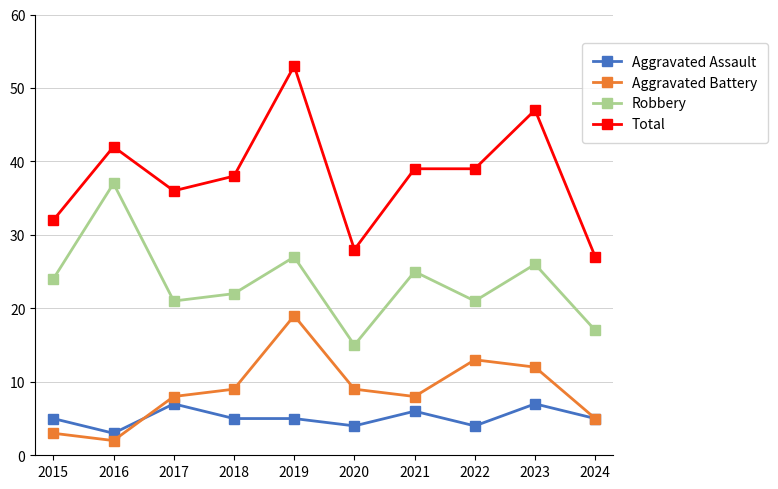

What is the difference between the highest and lowest values at 2020?

24